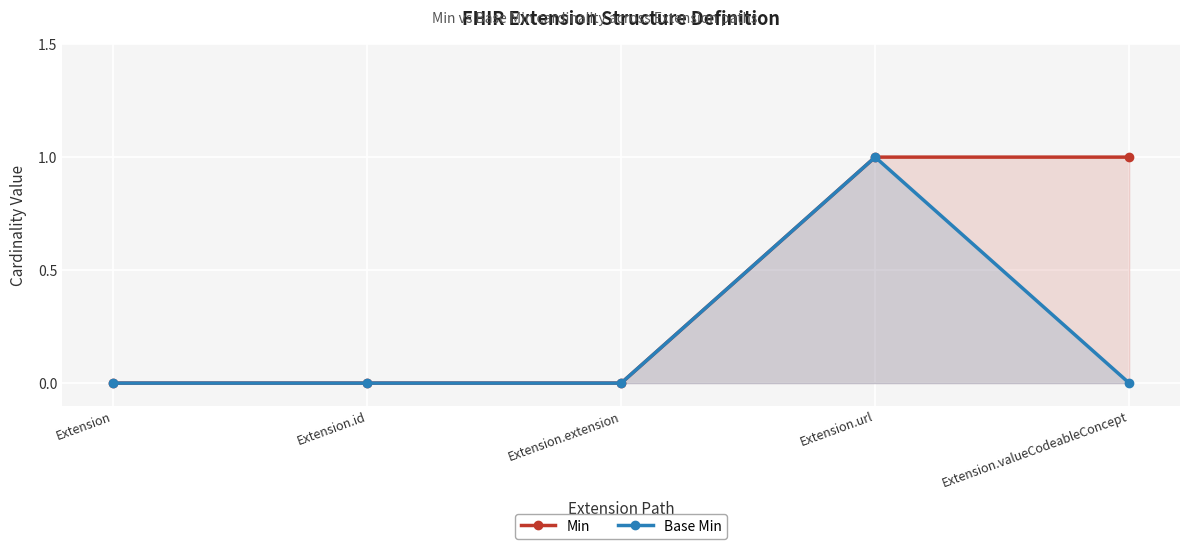

True or false: Base Min and Min intersect in this chart.

False